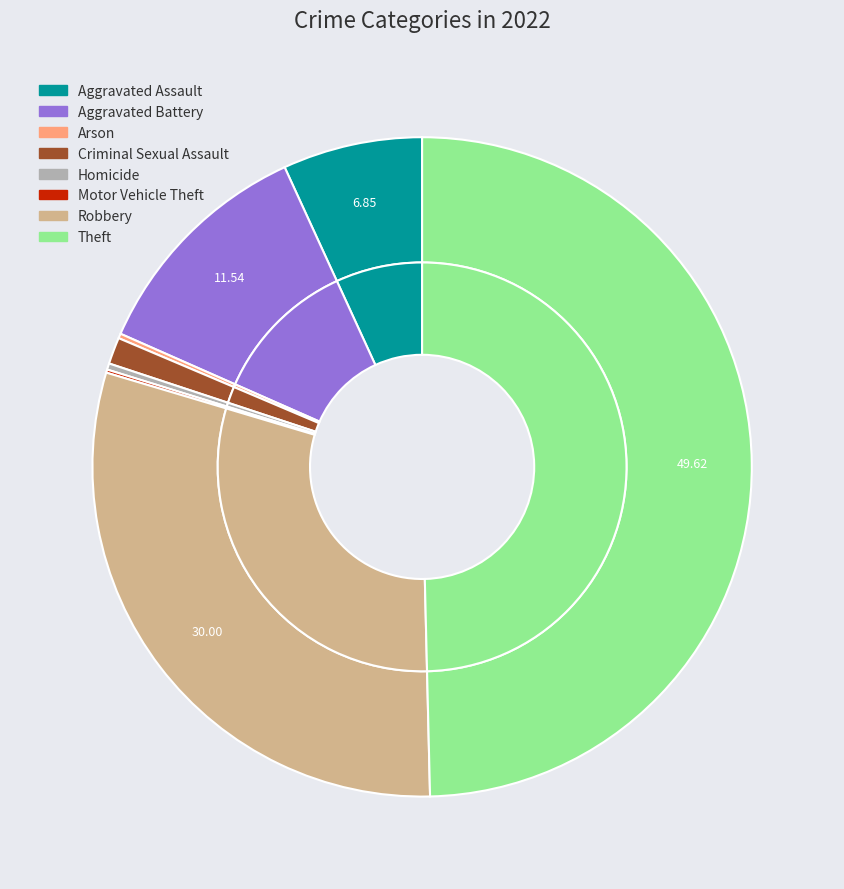

Rank the categories by value from lowest to highest.

Motor Vehicle Theft, Arson, Homicide, Criminal Sexual Assault, Aggravated Assault, Aggravated Battery, Robbery, Theft